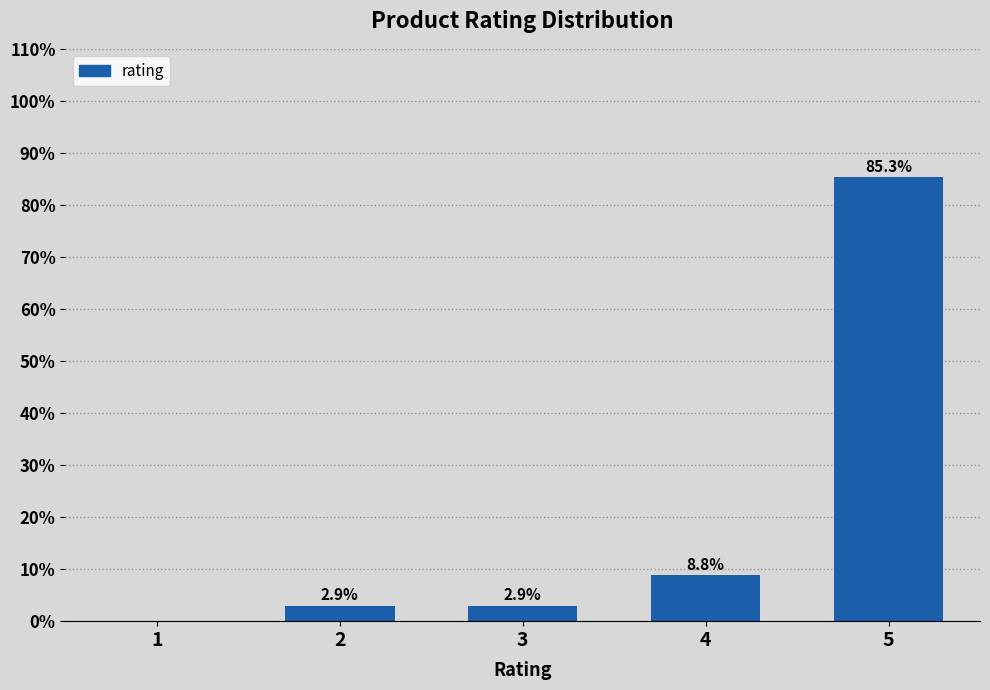

Reading left to right, transcribe all the data shown in this chart.

1=0.0	2=2.9	3=2.9	4=8.8	5=85.3